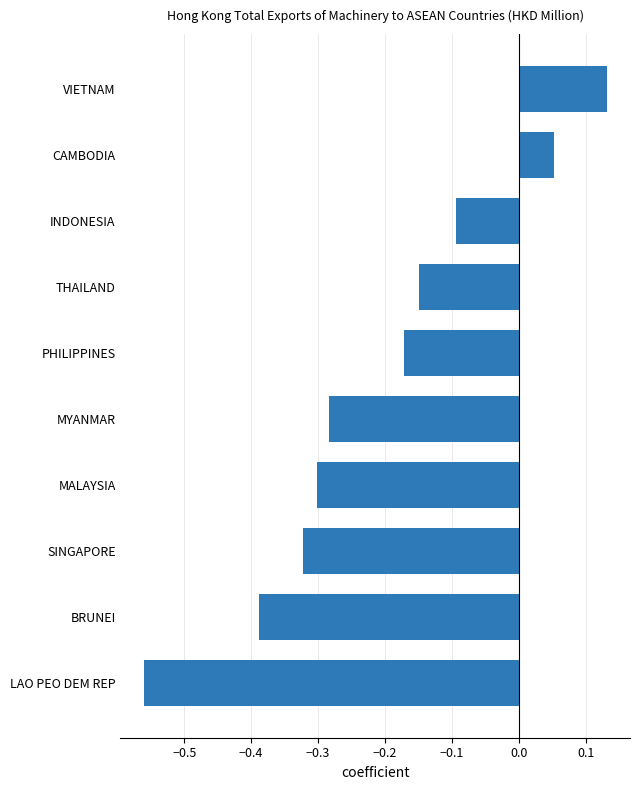

What is the change in value from SINGAPORE to VIETNAM?

+0.5